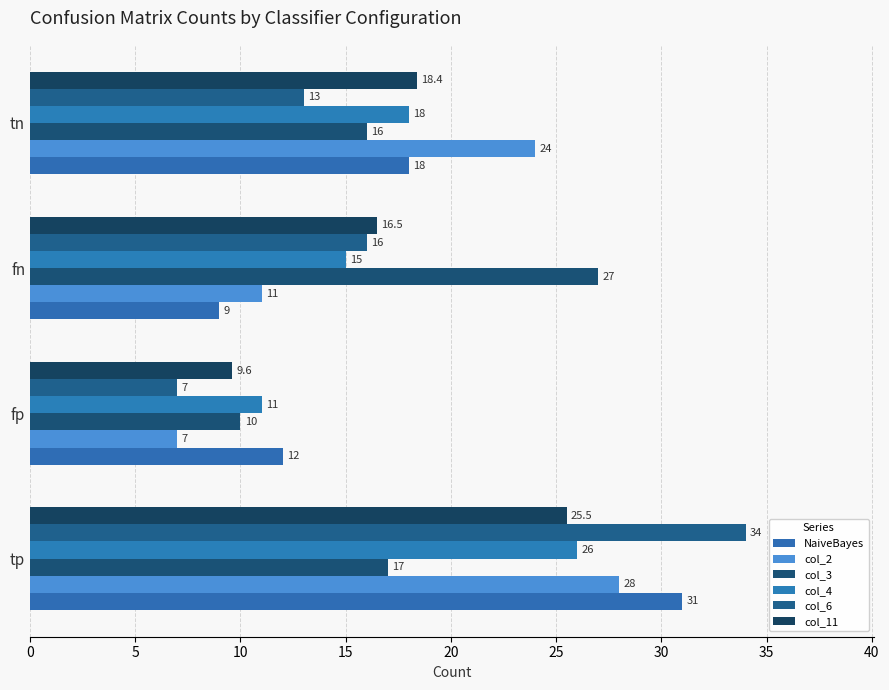

How many categories are shown in the chart?

4